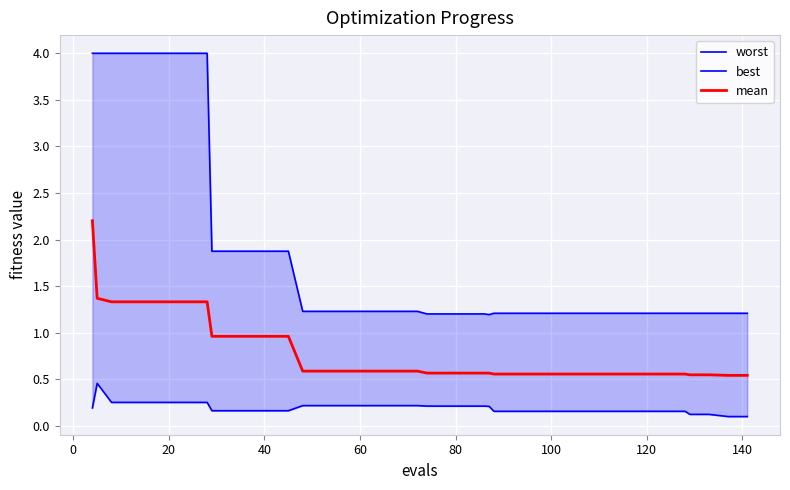

Which series has the largest total across all categories?

worst